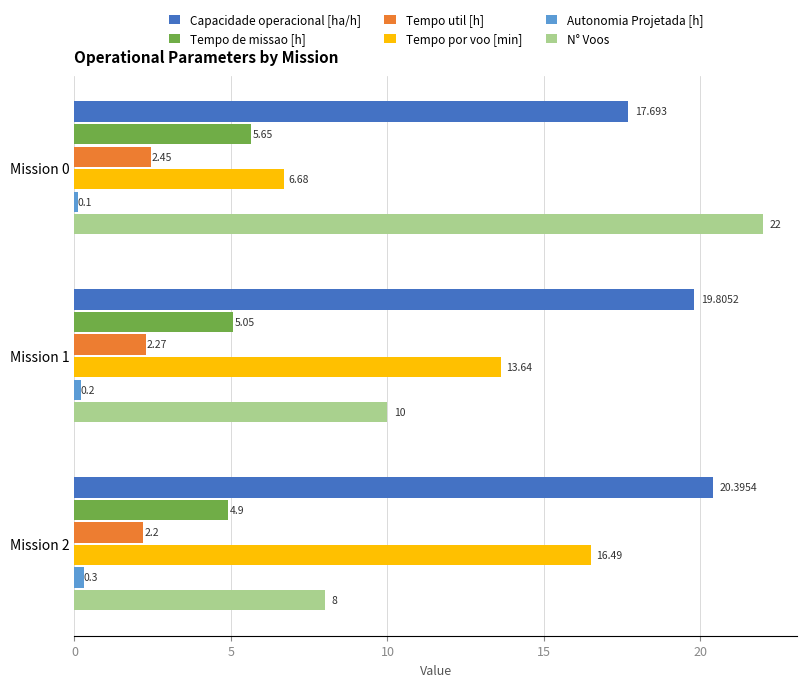

Which series changed the most between Mission 1 and Mission 2?

Tempo por voo [min]